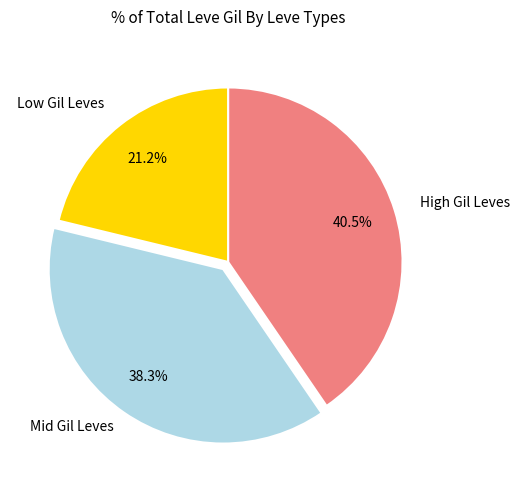

Does any single category account for the majority?

No